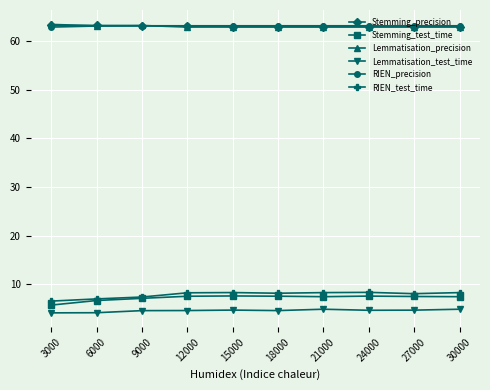

What is the minimum value shown in the chart?

4.1